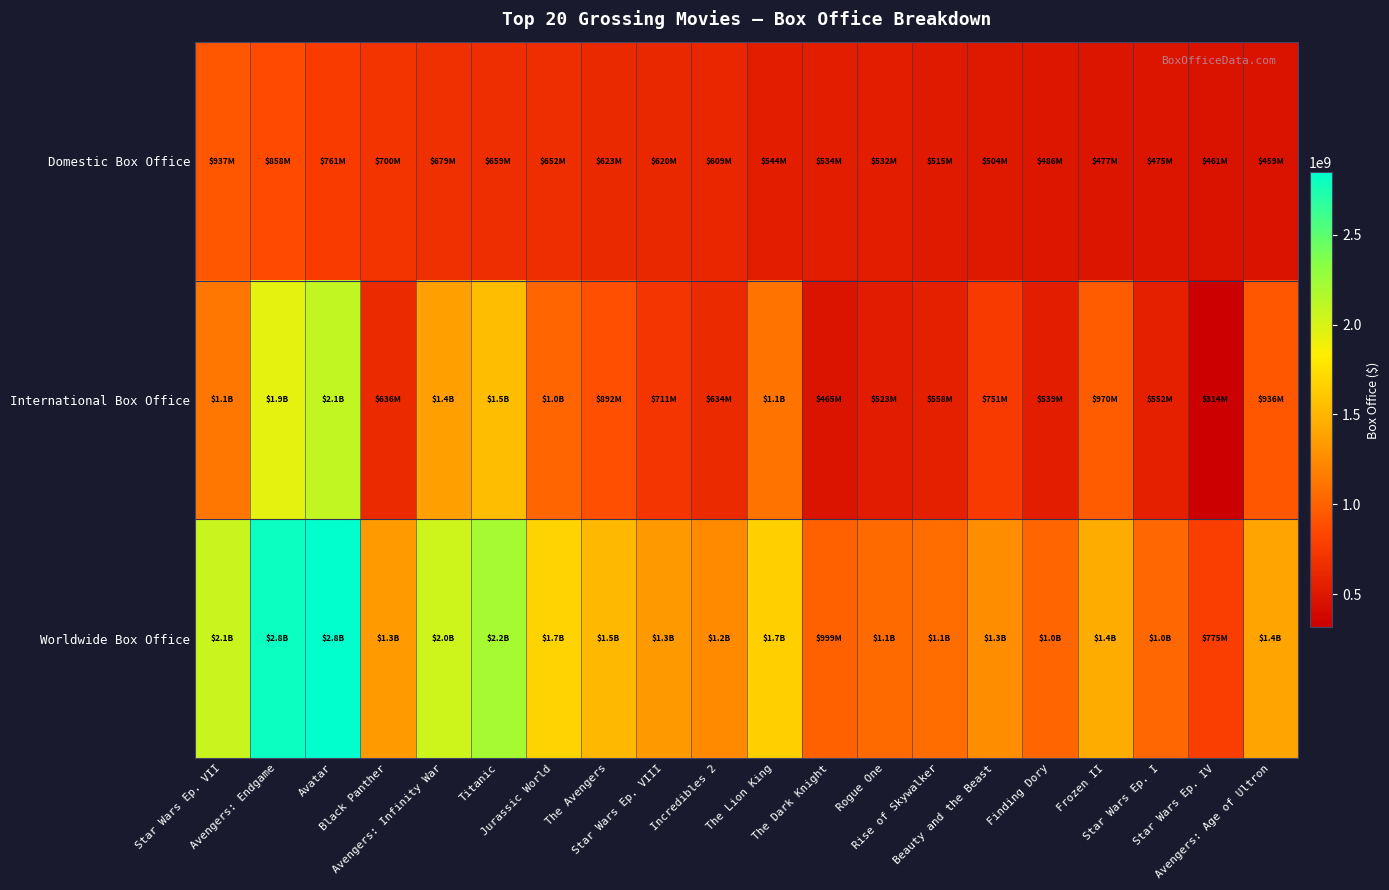

Between Rogue One and Star Wars Ep. I, which series saw the biggest shift?

Domestic Box Office